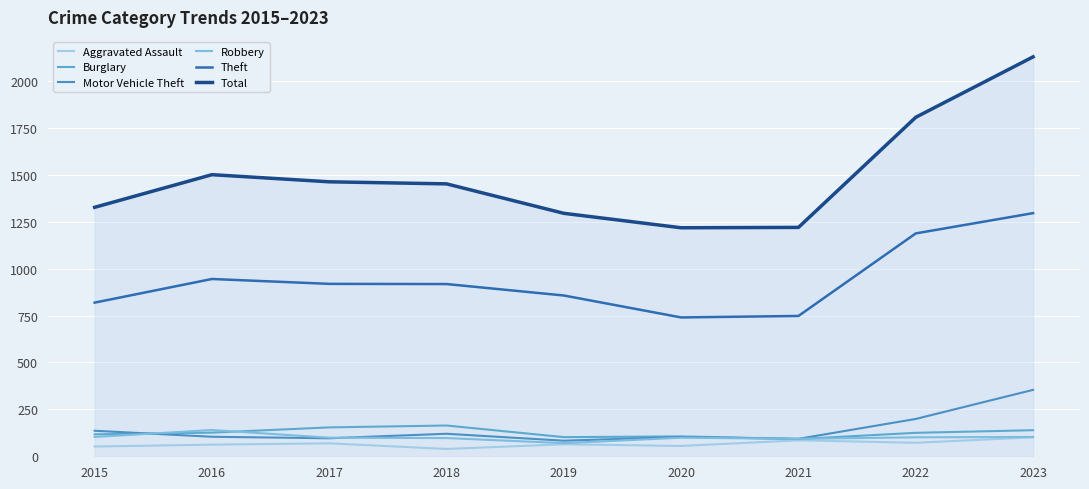

What is the greatest value displayed?

2129